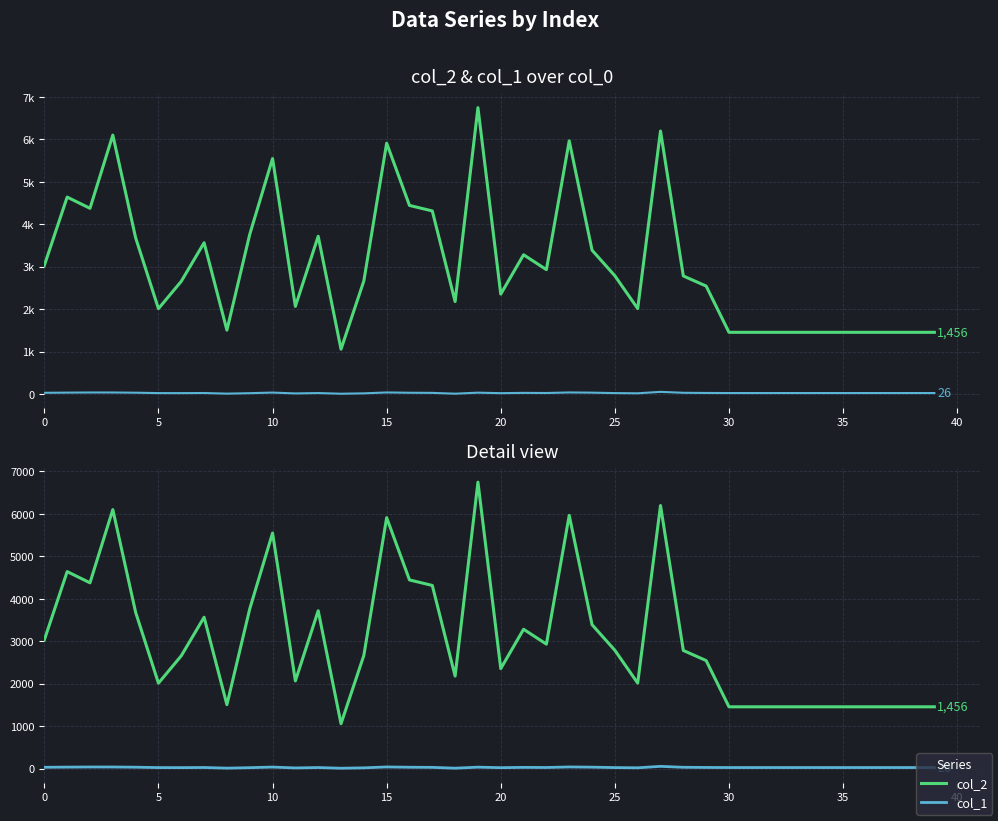

What is the difference between the second highest and minimum values in the col_2 series?

5138